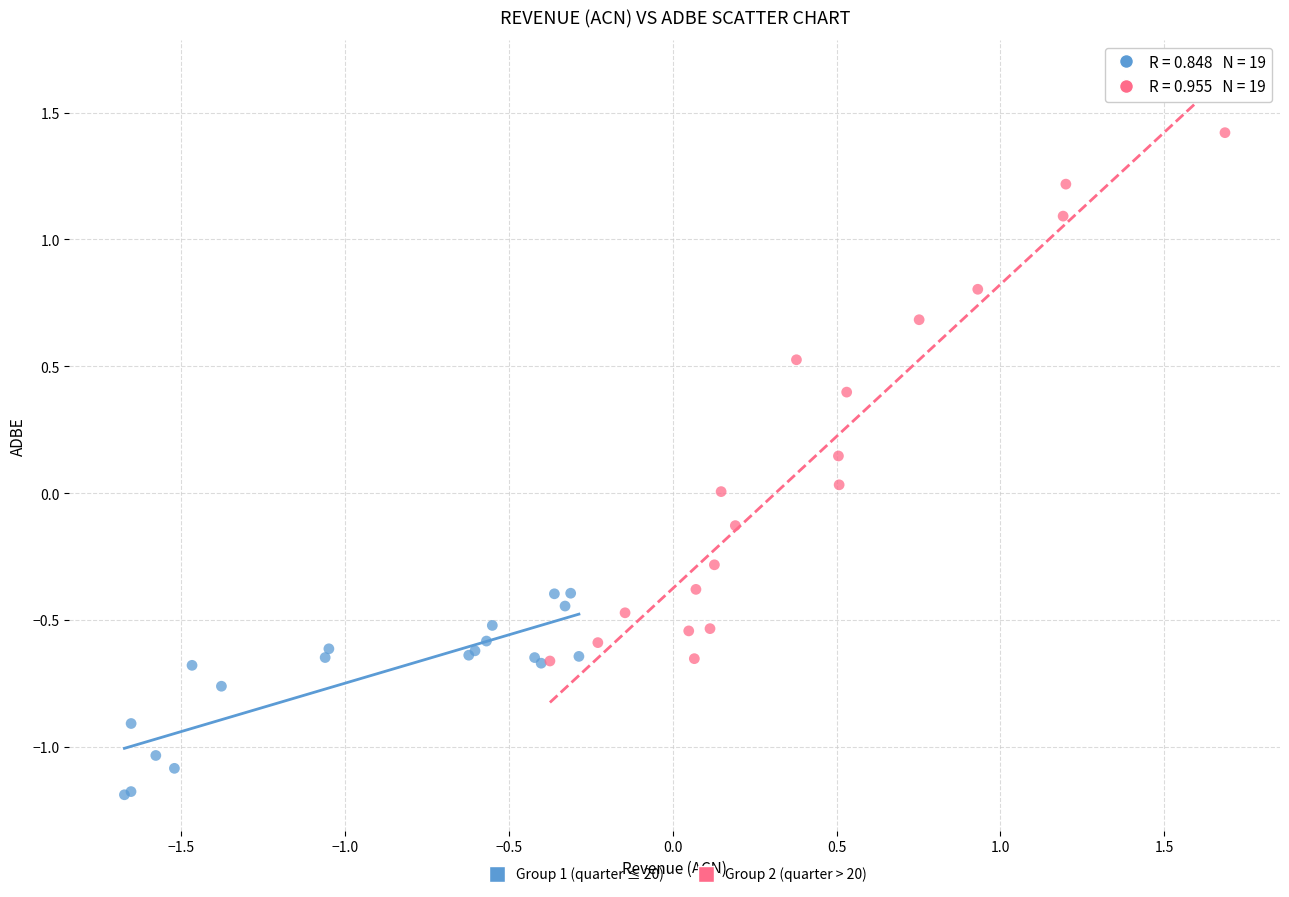

Which series reaches the minimum Y coordinate?

Group 1 (quarter ≤ 20)